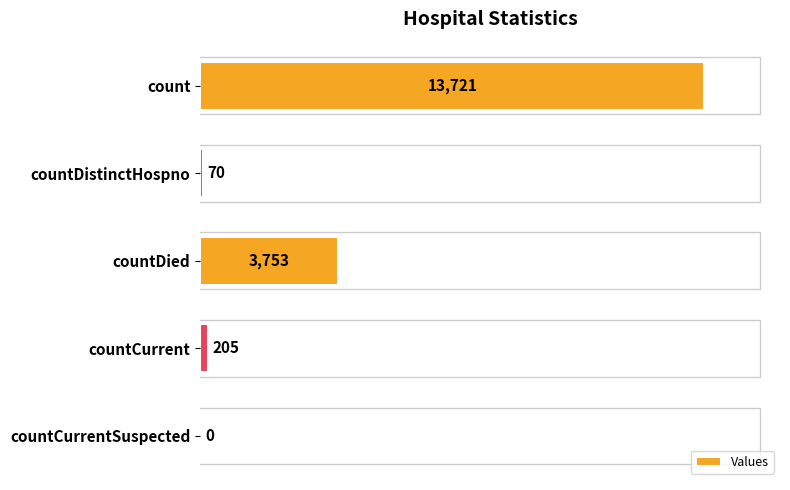

Which has a higher value, countCurrentSuspected or countDistinctHospno?

countDistinctHospno